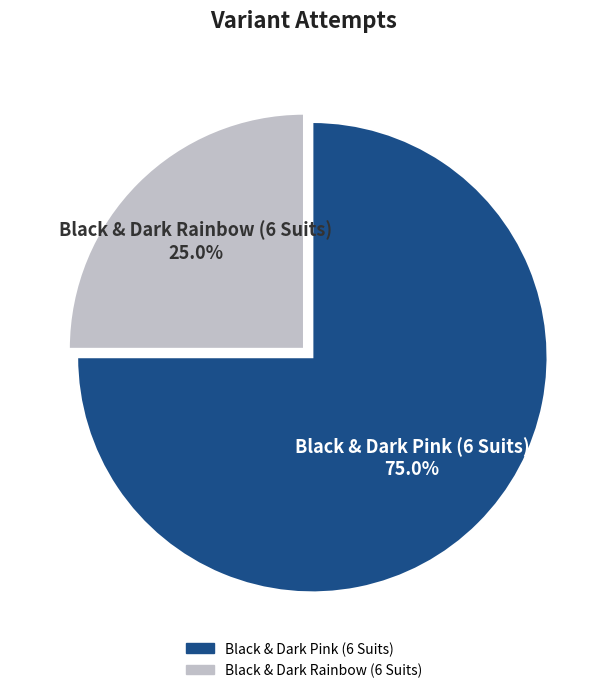

Is there a majority slice in this chart?

Yes